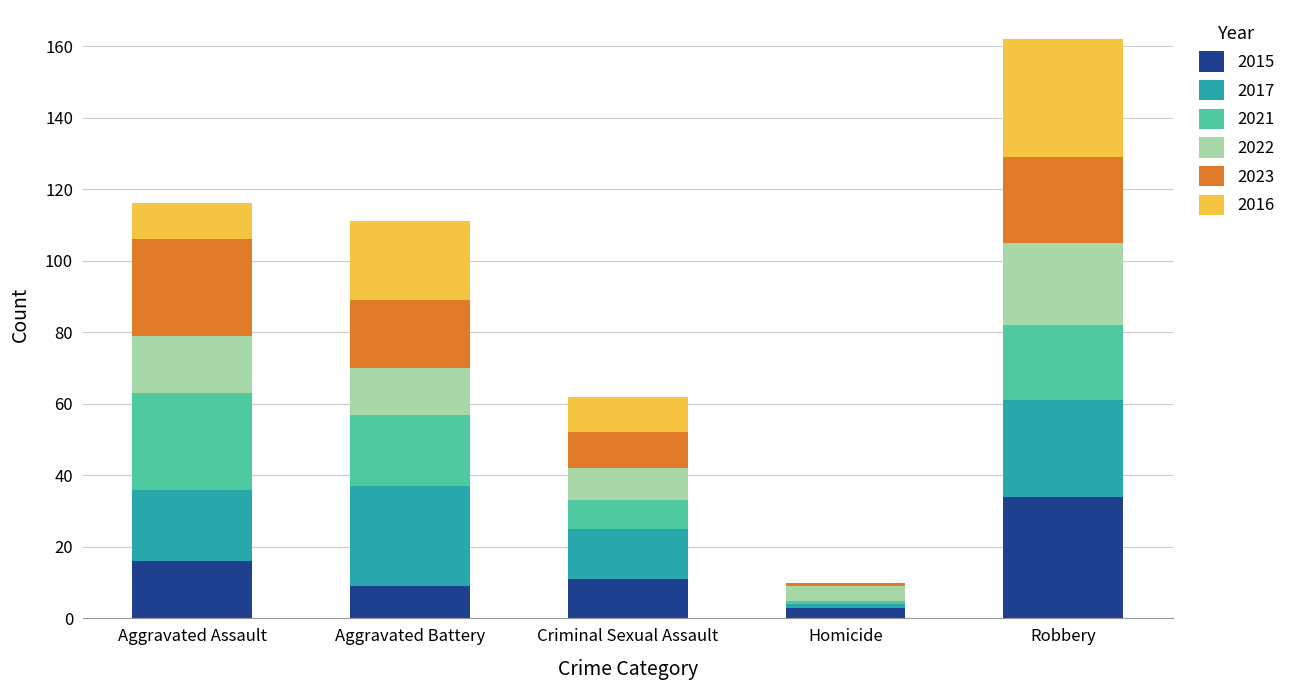

What is the total value across all series at Criminal Sexual Assault?

62